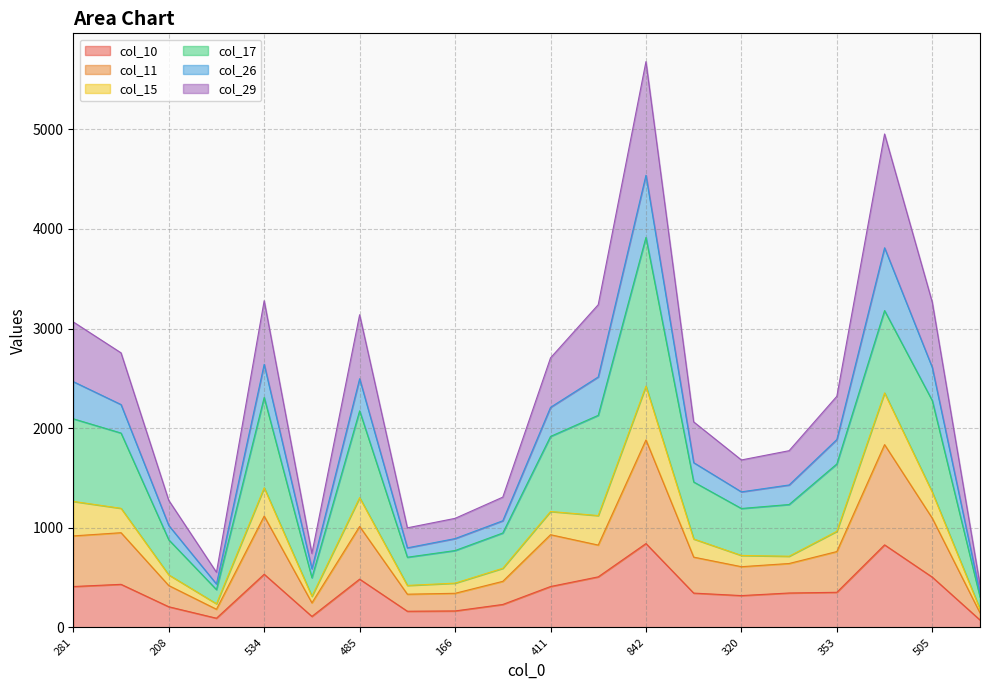

What is the greatest value displayed?

5678